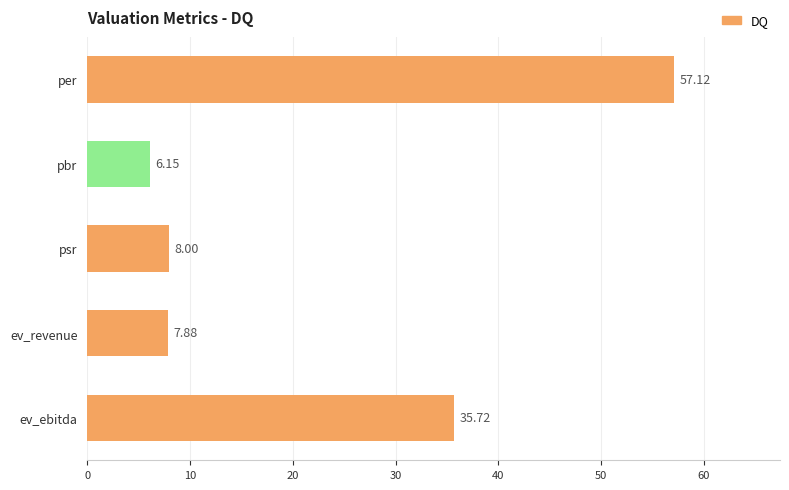

What is the average value?

23.0